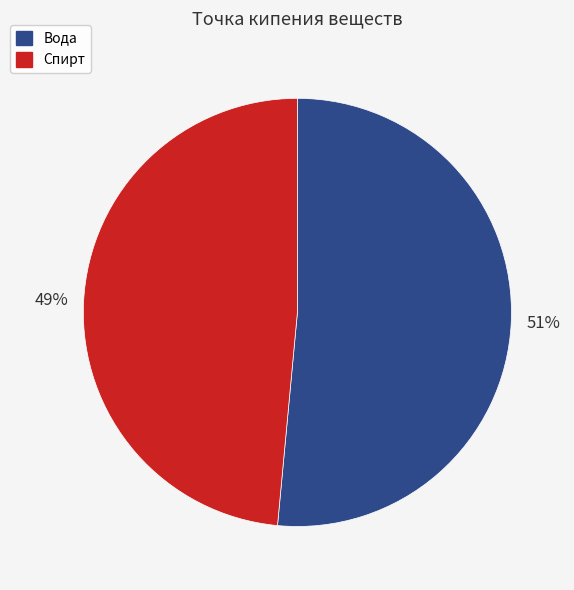

Which category has the biggest portion of the pie?

Вода